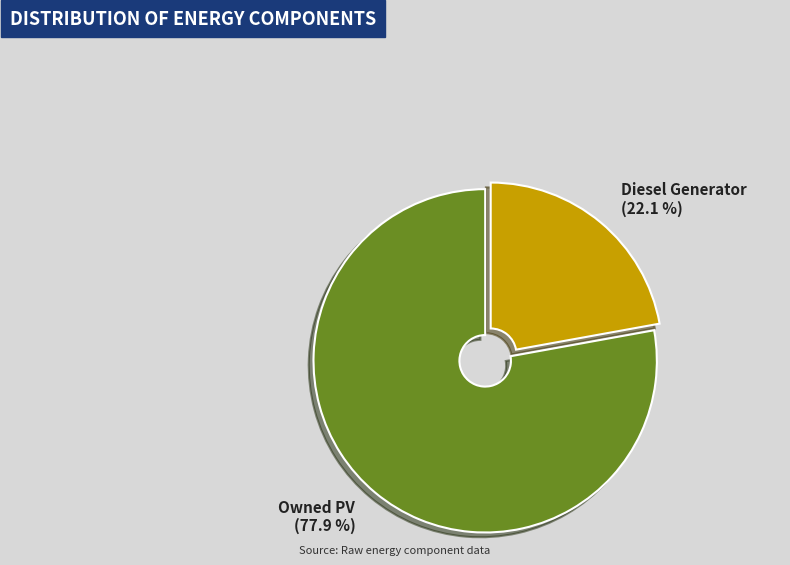

Rank the categories by value from lowest to highest.

Diesel Generator, Owned PV